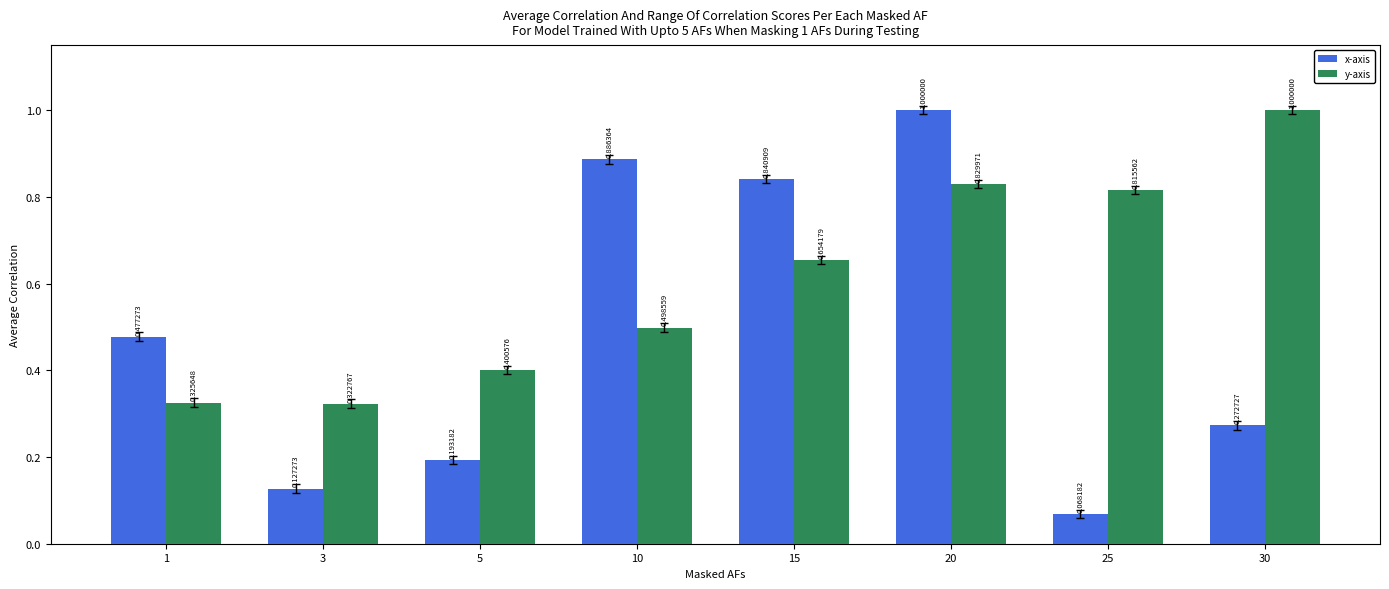

What are all the series names shown in the legend?

x-axis, y-axis